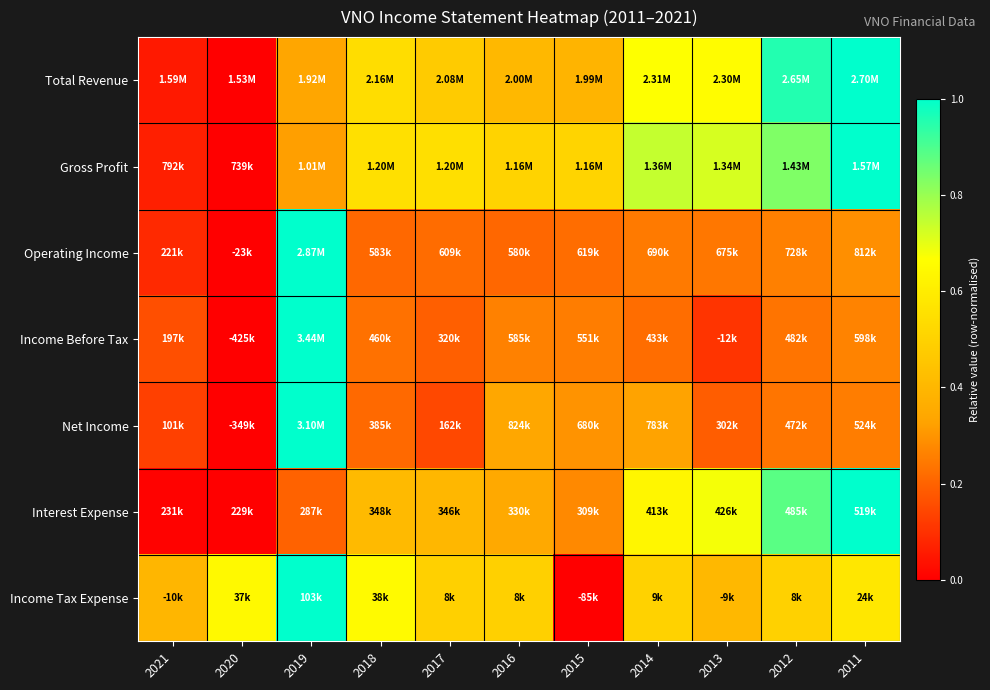

At which category is the sum across all series the highest?

2019